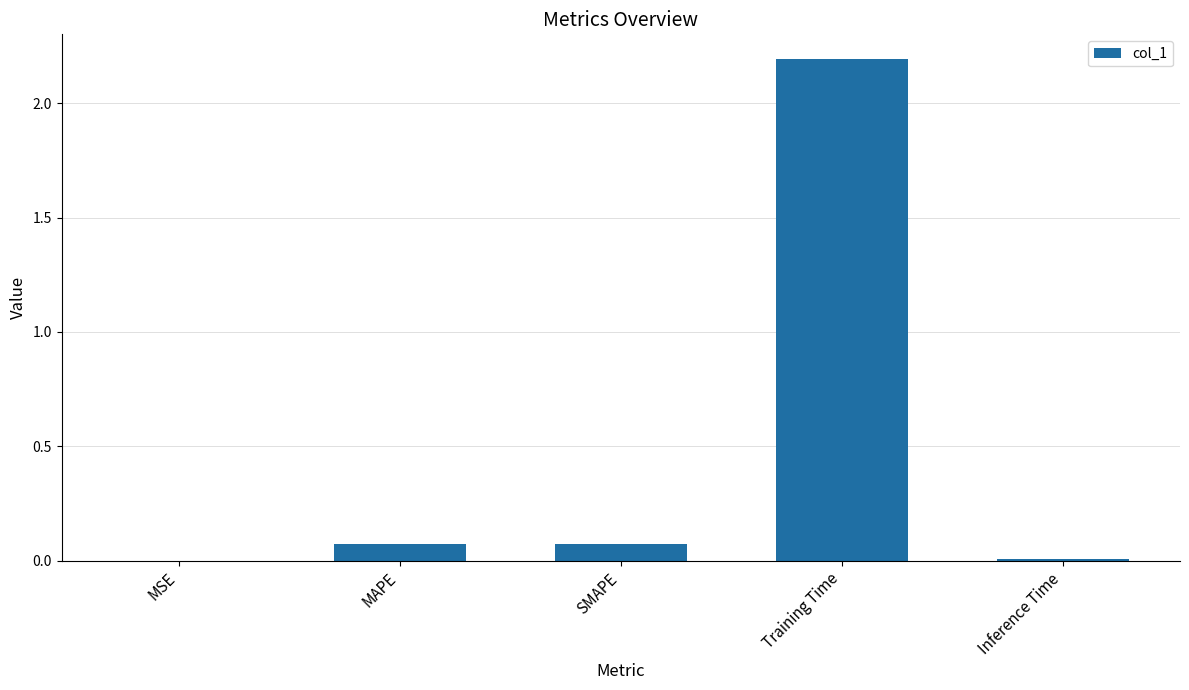

What is the sum of the values at Inference Time and Training Time?

2.2